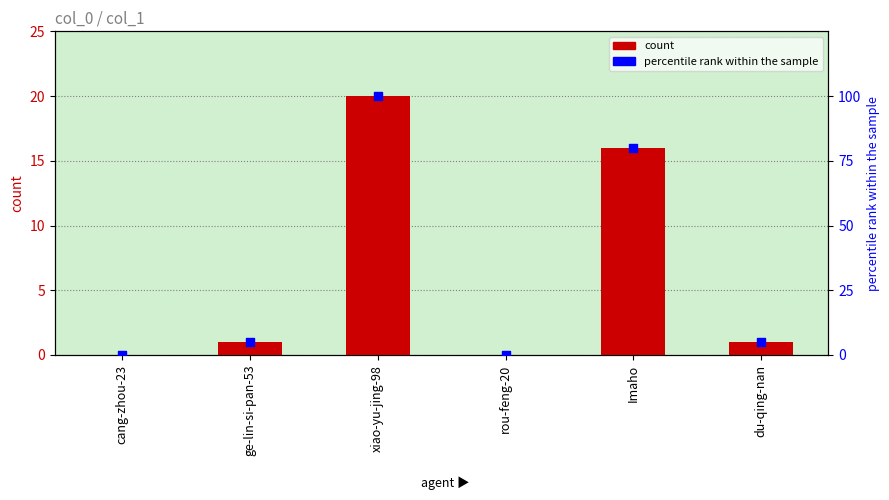

Which series reaches the minimum Y coordinate?

count